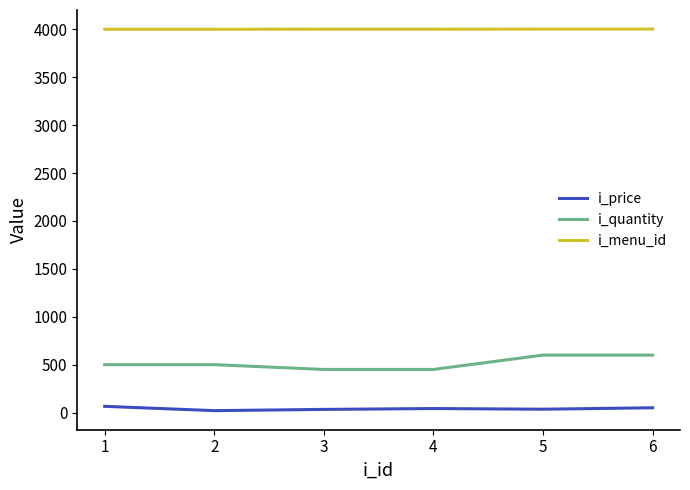

What are all the series names shown in the legend?

i_price, i_quantity, i_menu_id